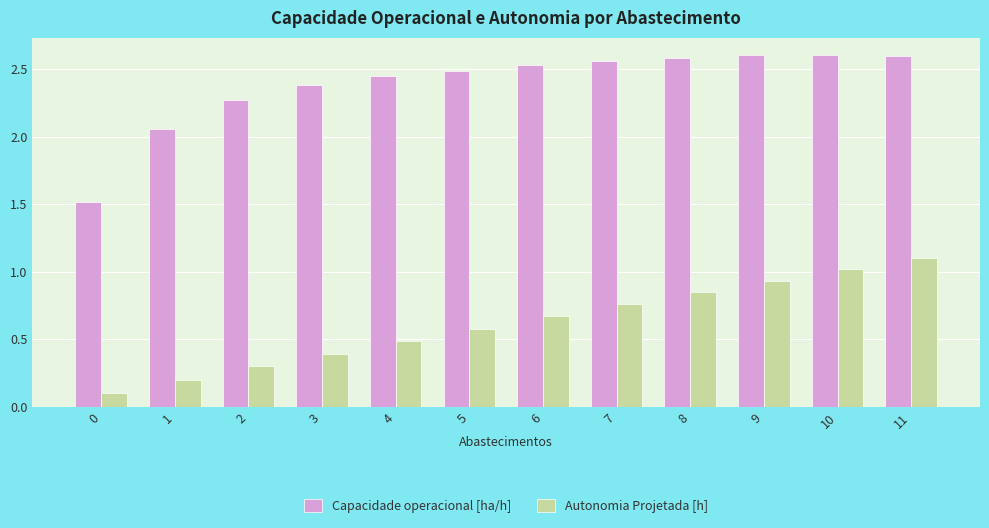

What is the approximate value of Autonomia Projetada [h] at 5?

0.6